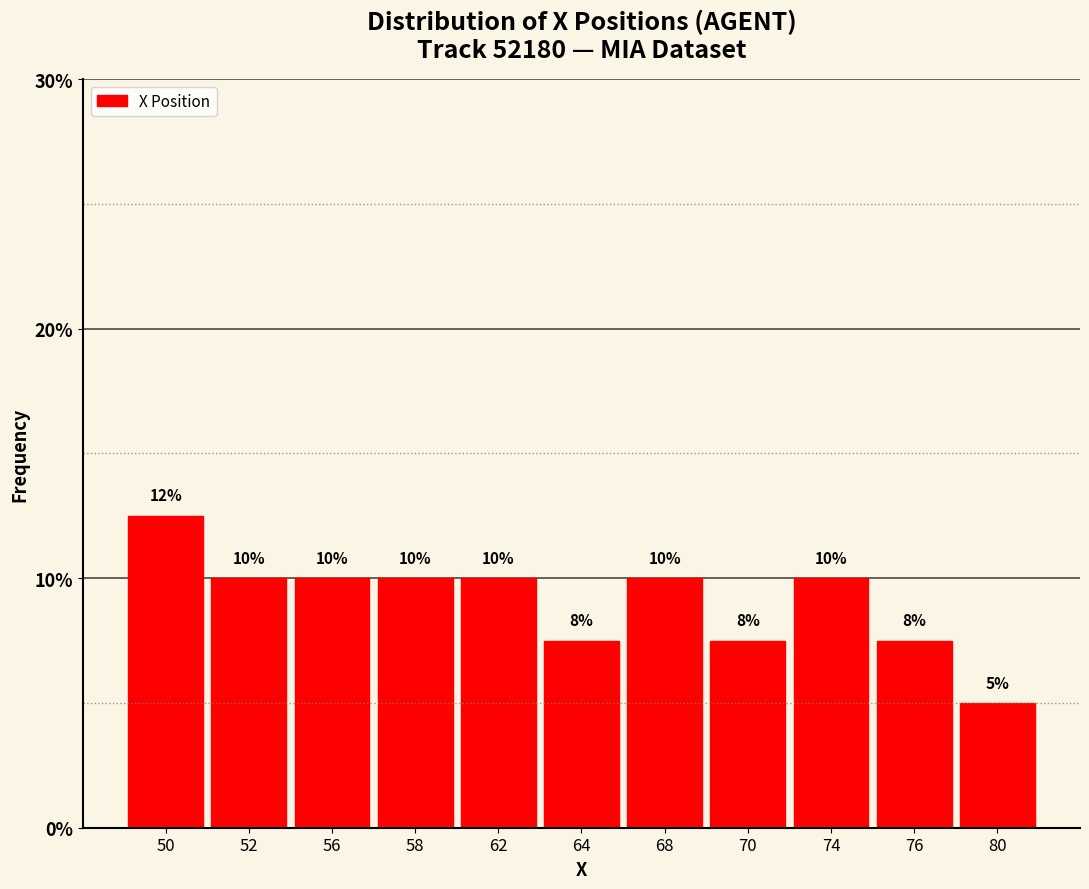

What is the sum of the values at 52 and 80?

15.0